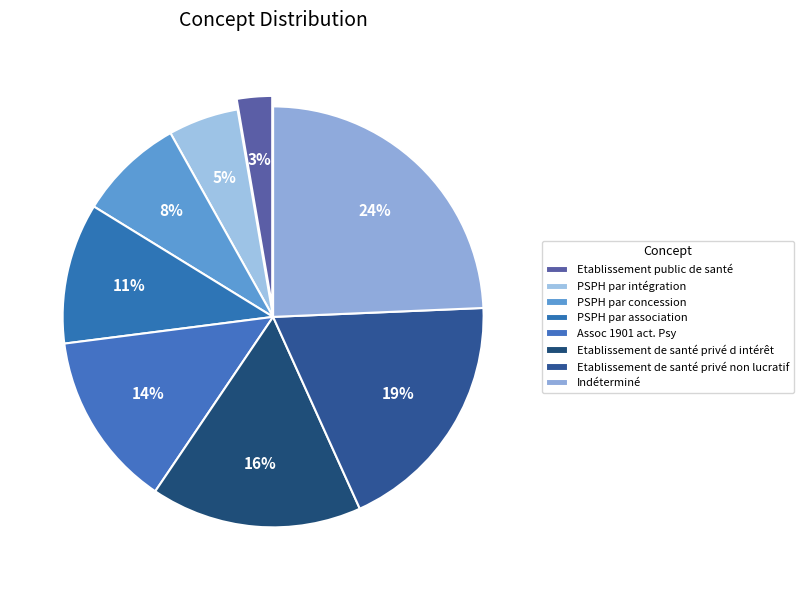

Rank the categories by value from lowest to highest.

Etablissement public de santé, PSPH par intégration, PSPH par concession, PSPH par association, Assoc 1901 act. Psy, Etablissement de santé privé d intérêt, Etablissement de santé privé non lucratif, Indéterminé